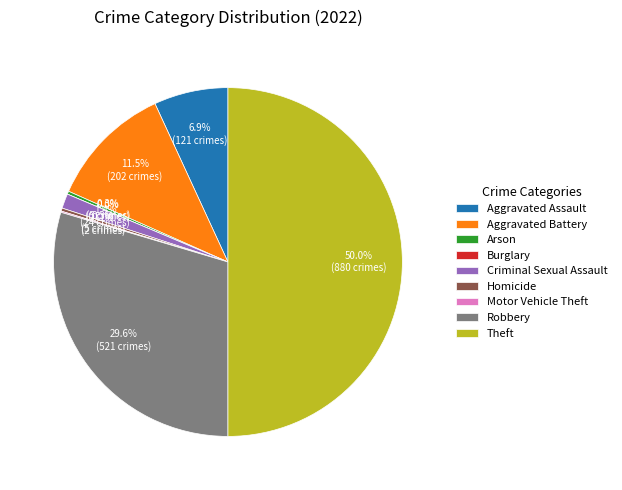

To the nearest percent, what is the difference between the Theft and Burglary slice percentages?

50%